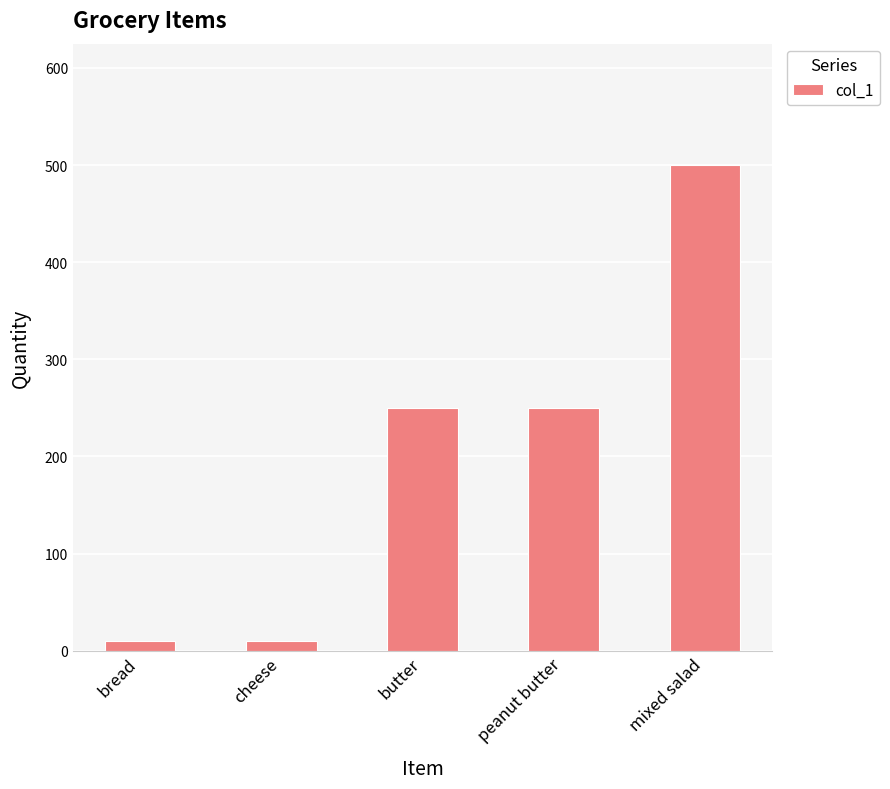

The value at mixed salad is 500. True or false?

True